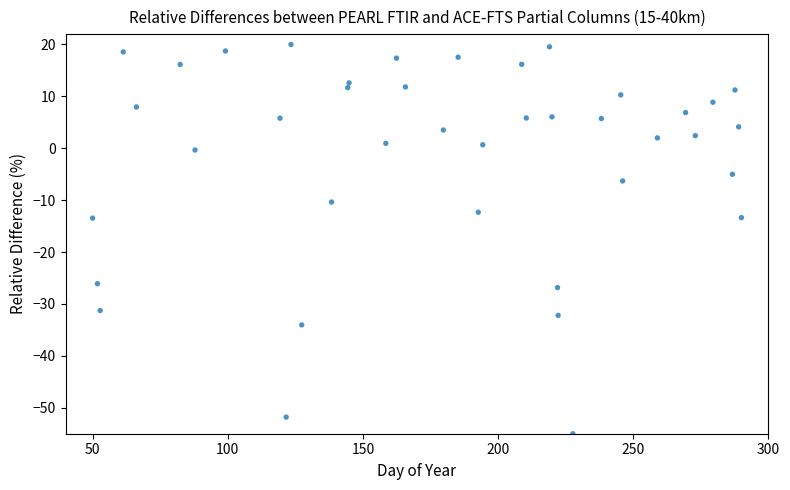

What is the range of Y values (max minus min)?

75.0